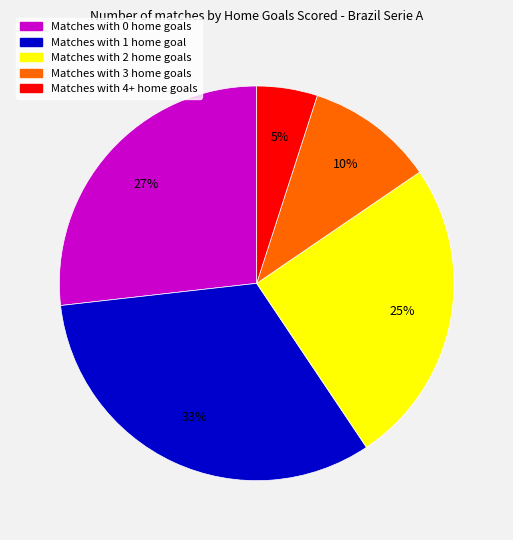

Is there any slice that represents more than half of the pie?

No